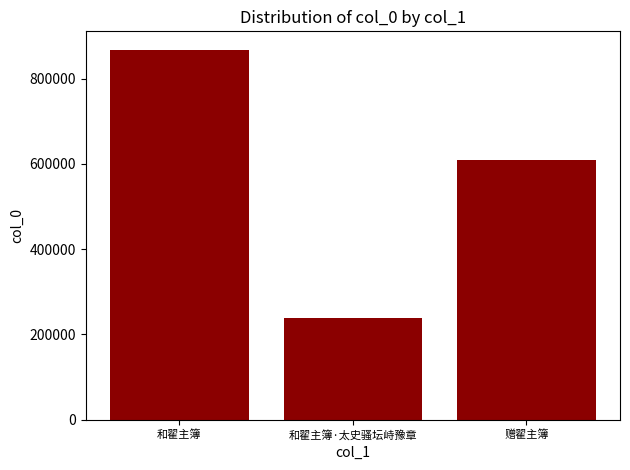

What is the ratio of the value at 和翟主簿·太史骚坛峙豫章 to the value at 赠翟主簿?

0.4